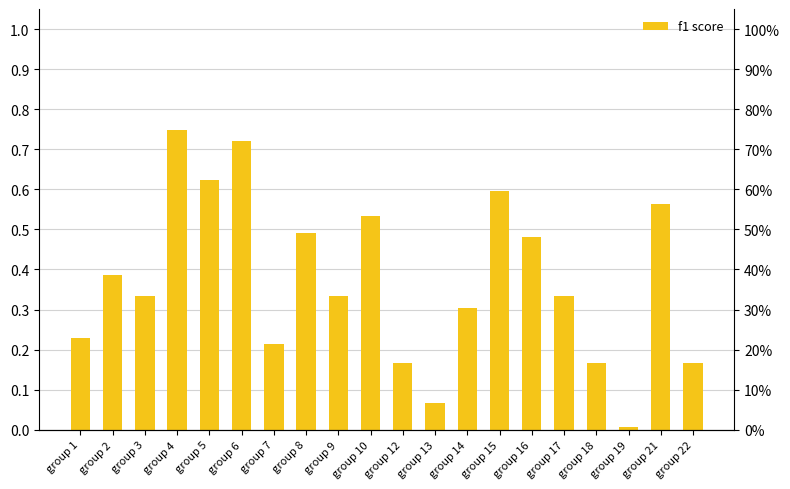

List the labels in order of value, smallest first.

group 19, group 13, group 12, group 18, group 22, group 7, group 1, group 14, group 3, group 9, group 17, group 2, group 16, group 8, group 10, group 21, group 15, group 5, group 6, group 4